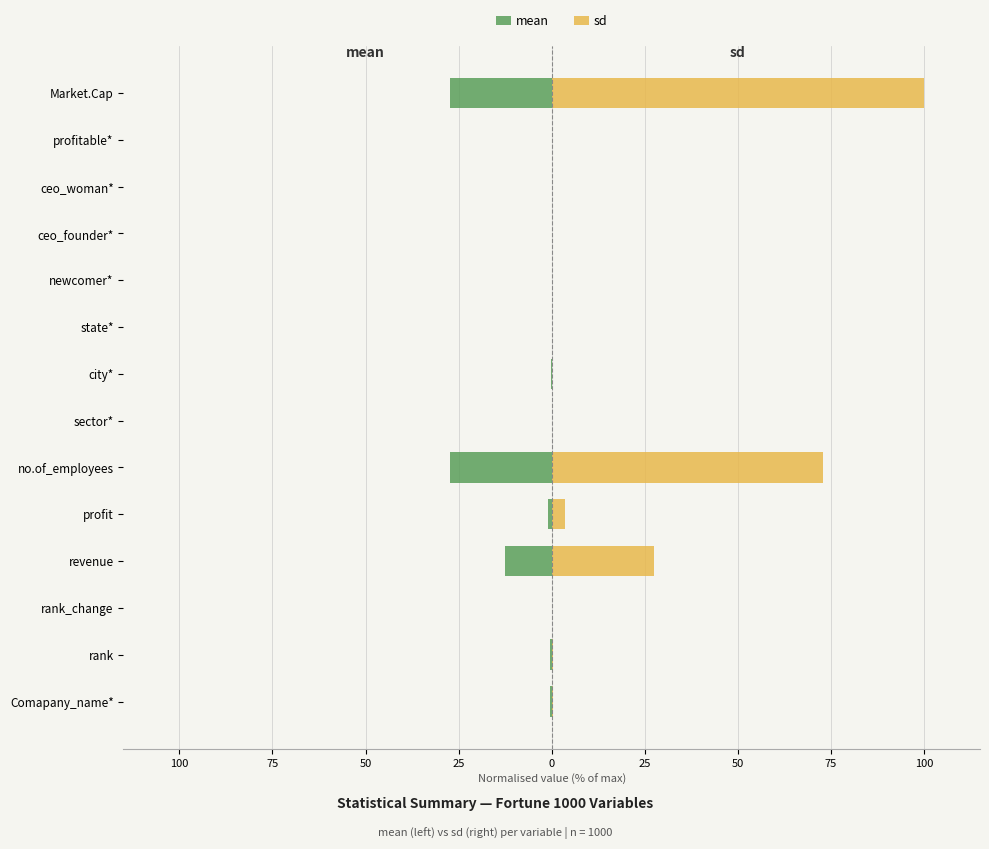

How many groups of bars are there?

14